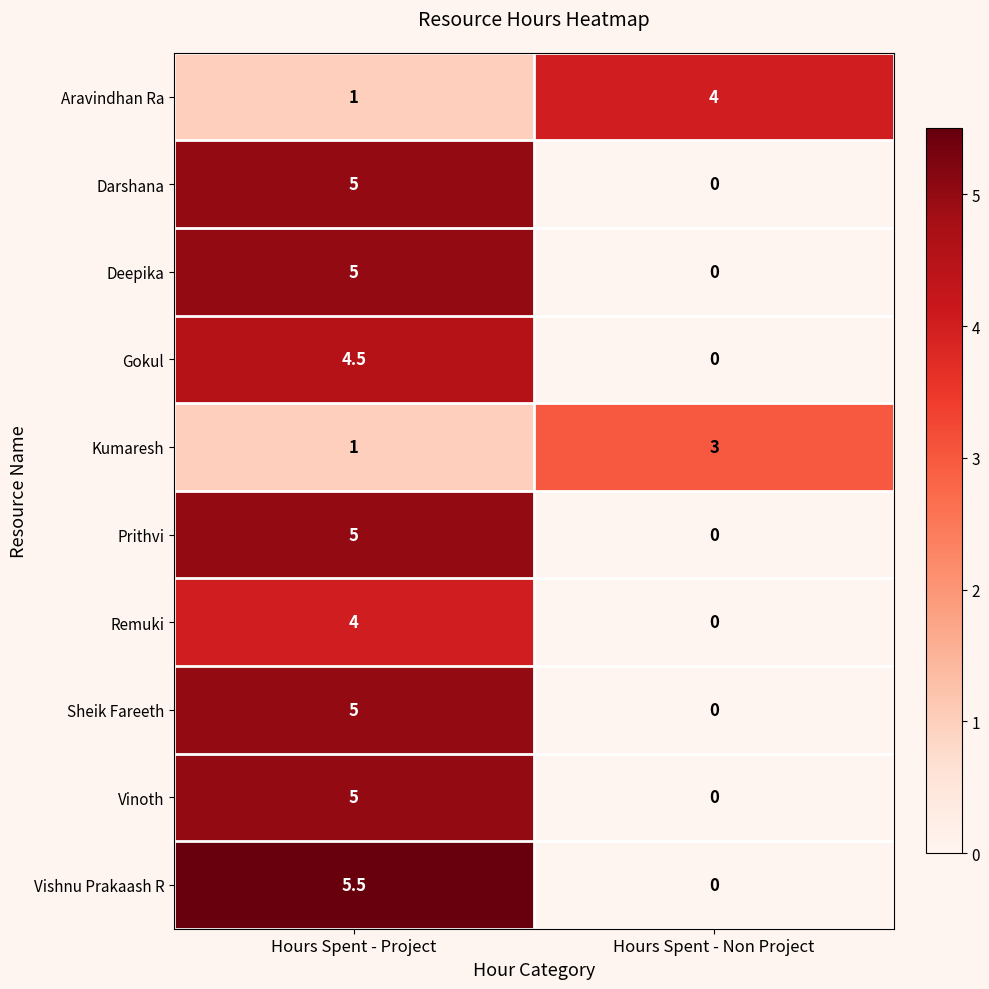

What is the sum of all Darshana values?

5.0